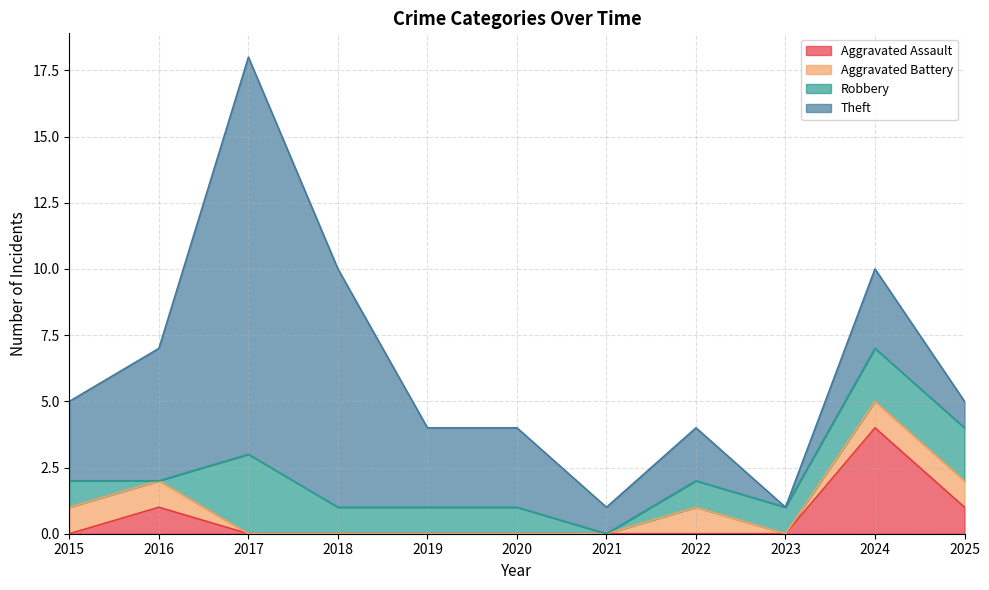

Reading left to right, extract all data points from this chart.

Aggravated Assault: 0	1	0	0	0	0	0	0	0	4	1
Aggravated Battery: 1	1	0	0	0	0	0	1	0	1	1
Robbery: 1	0	3	1	1	1	0	1	1	2	2
Theft: 3	5	15	9	3	3	1	2	0	3	1